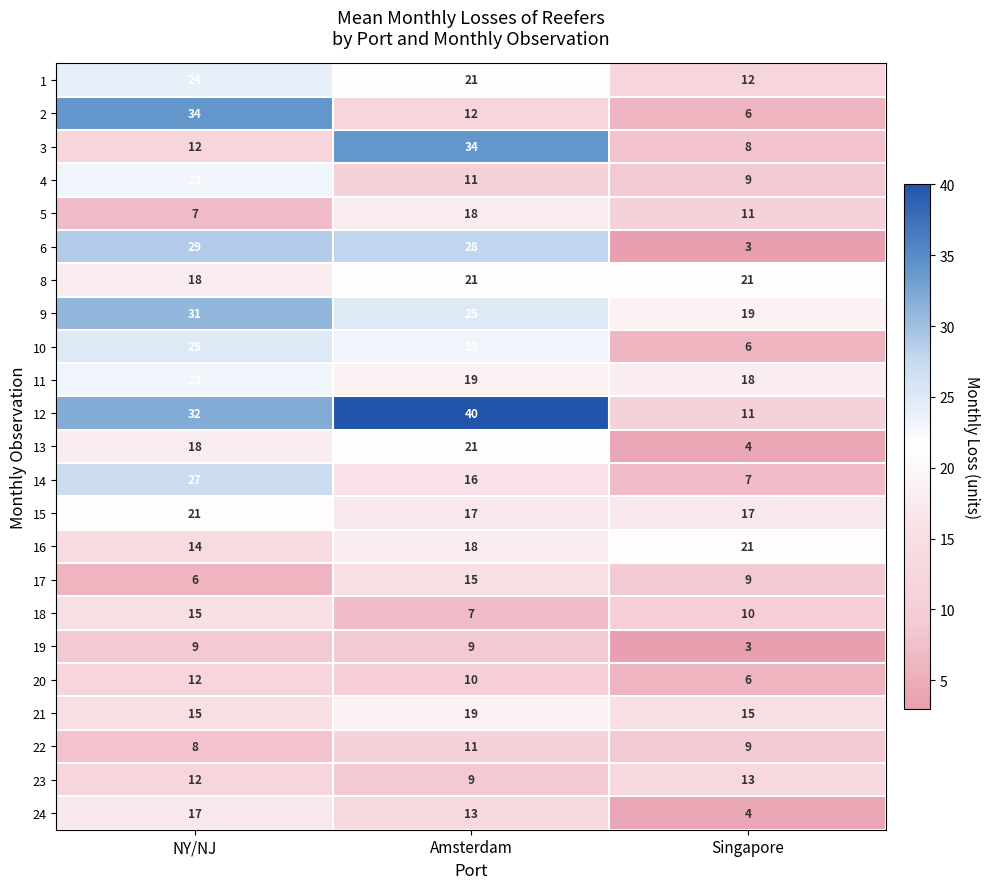

Which series has the largest range (max minus min)?

12